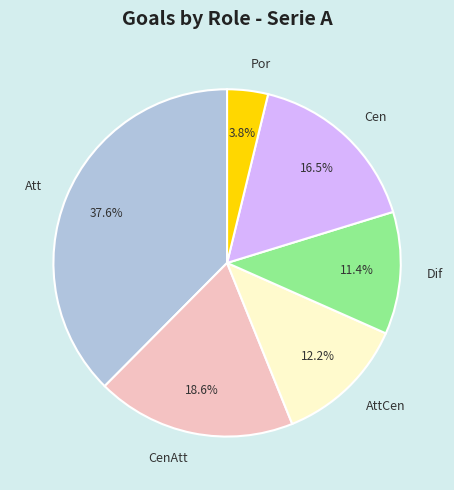

The Dif slice represents 11% of the pie. True or false?

True